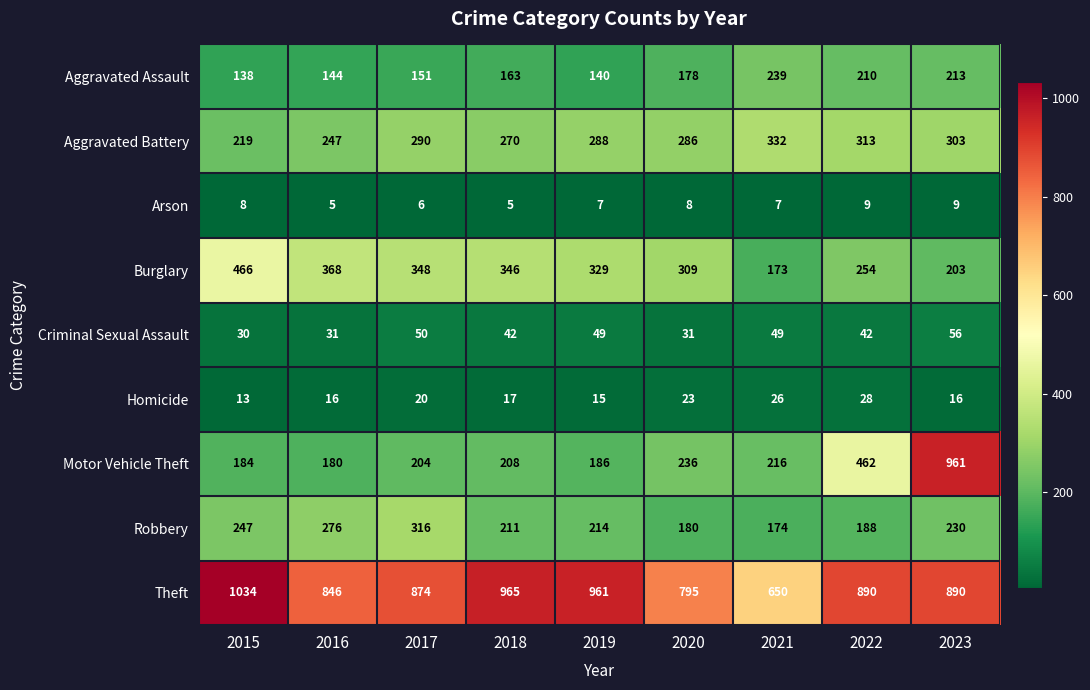

What is the approximate value of Aggravated Assault at 2020?

178